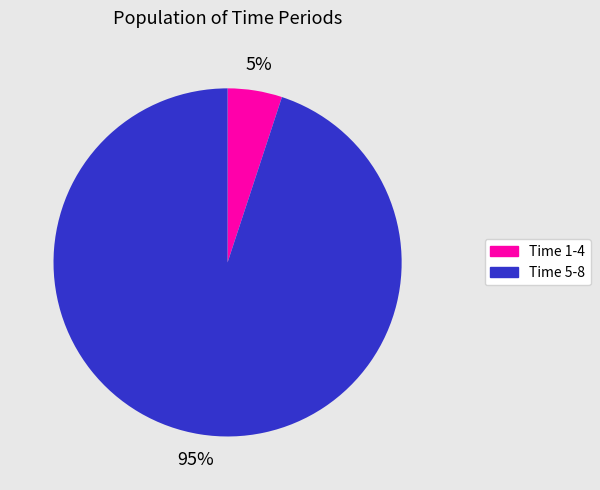

Does any single category account for the majority?

Yes